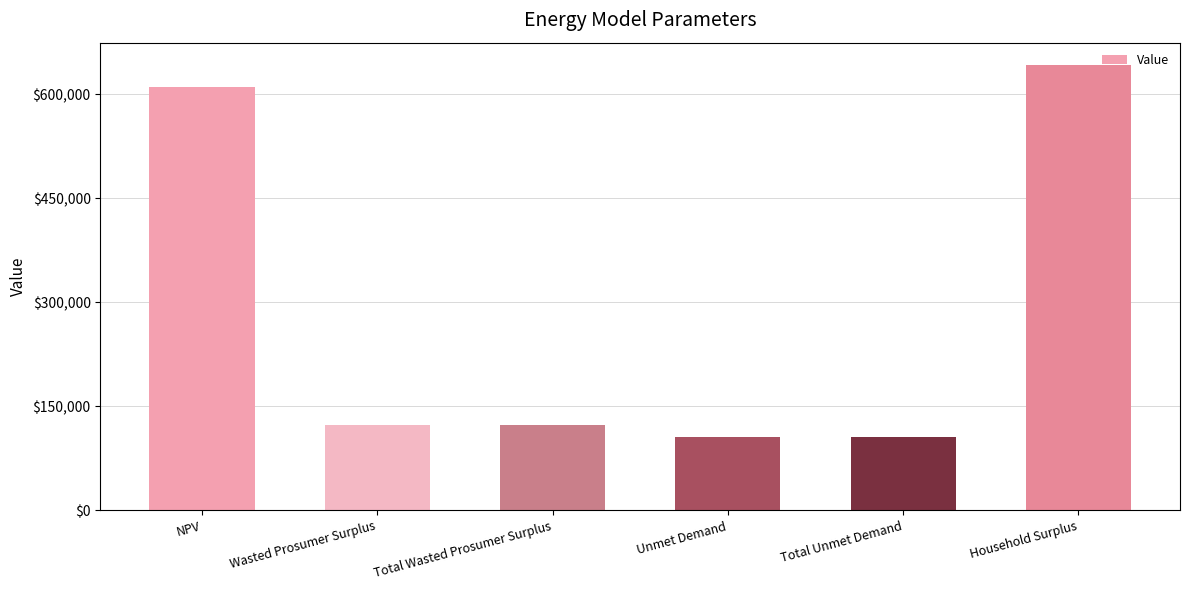

What is the average value?

285110.9